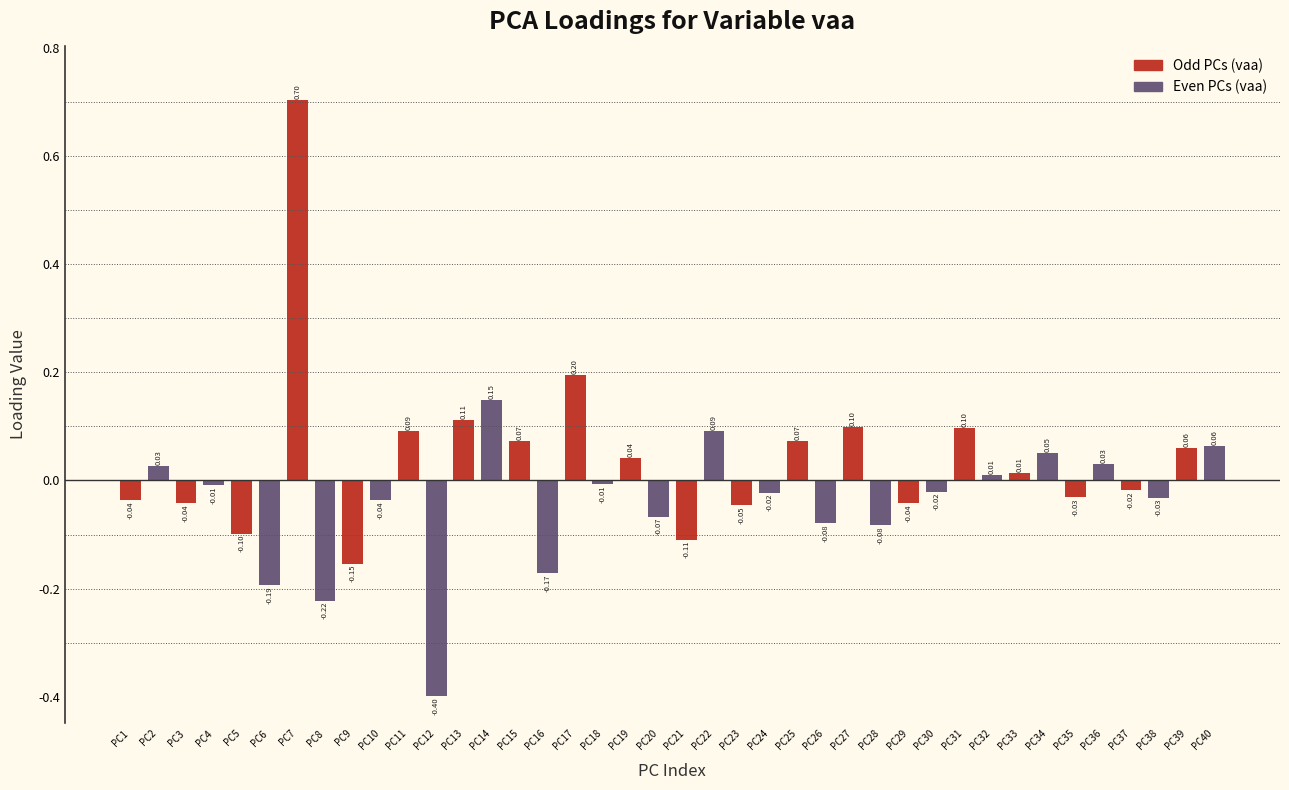

What is the difference between the maximum and minimum values?

1.1